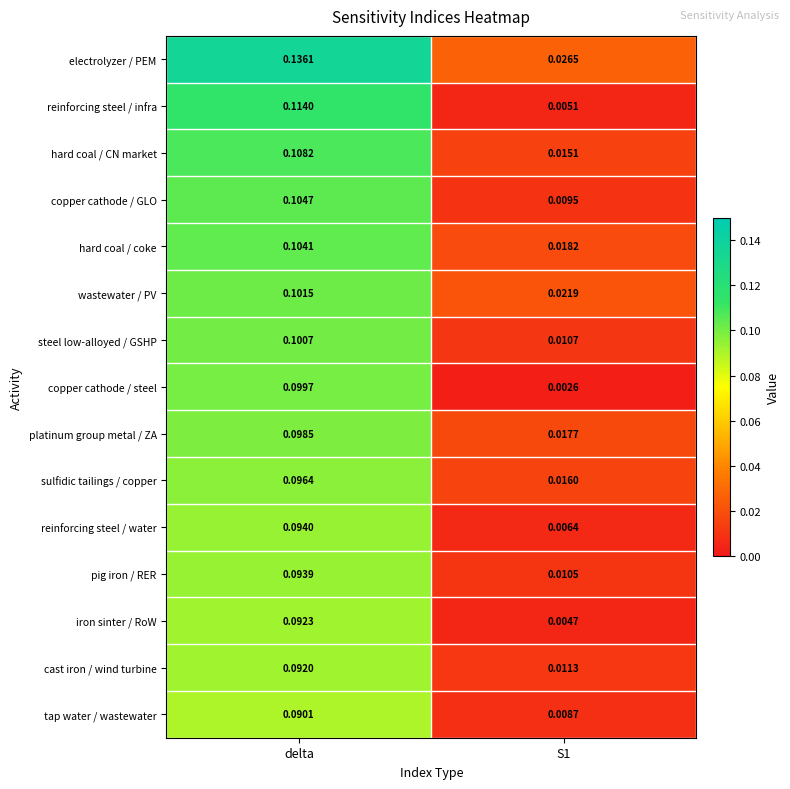

Which series has the largest total across all categories?

electrolyzer / PEM